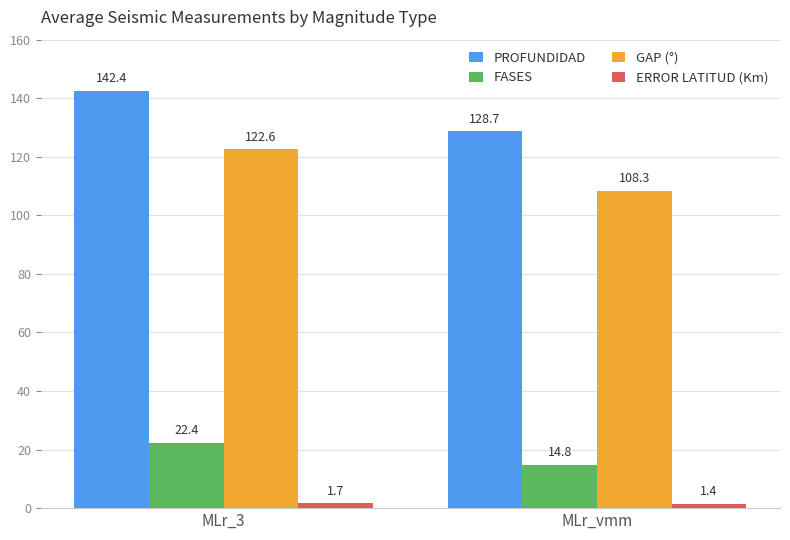

What is the total value across all series at MLr_vmm?

253.3